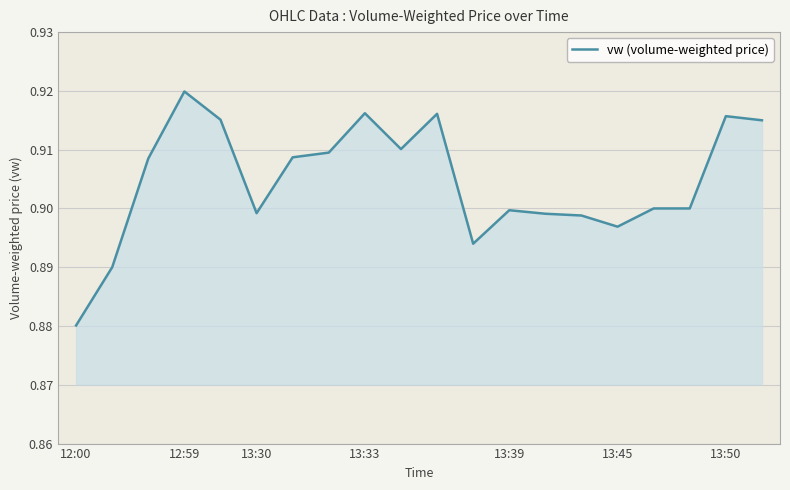

How many data points does each series have?

20